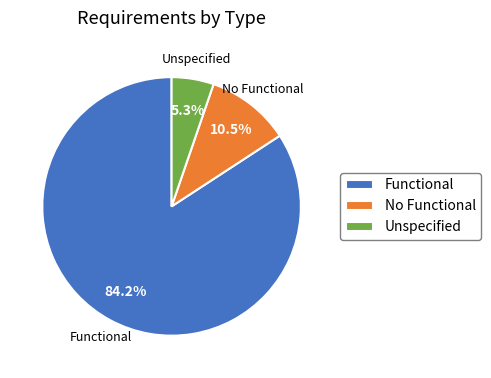

Count the number of slices in the pie.

3